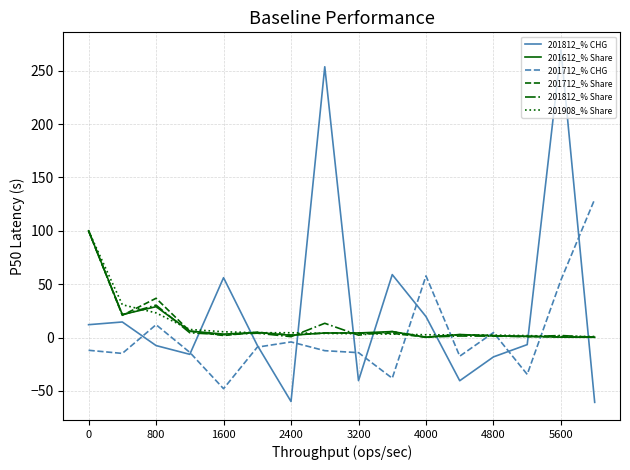

Which series ends up on top after the final intersection of 201812_% CHG and 201712_% Share?

201712_% Share